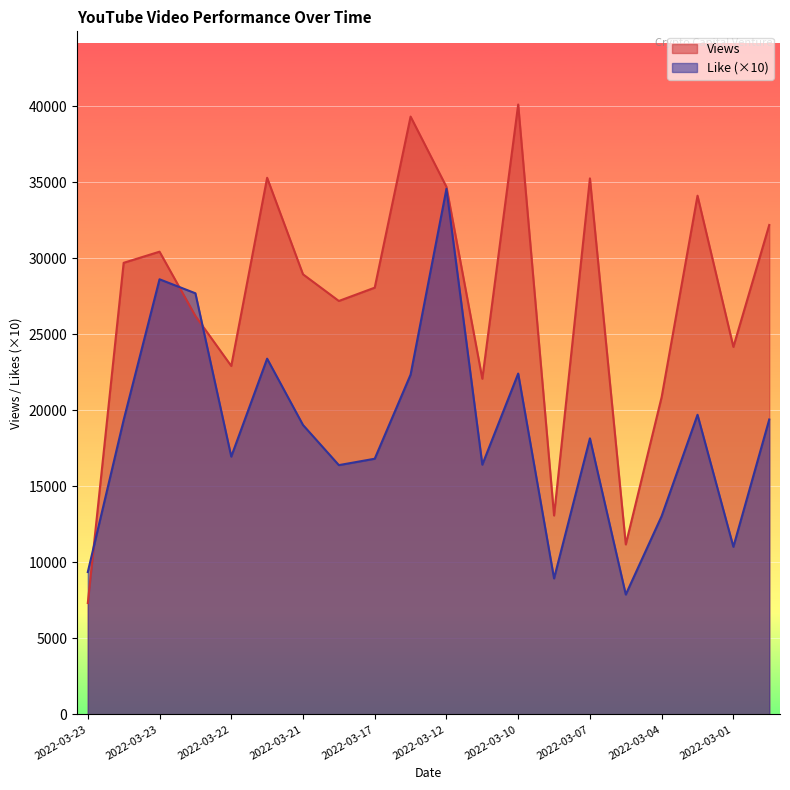

Reading right to left, extract all data points from this chart.

Views: 32181	24164	34107	20866	11176	35245	13077	40102	22071	34687	39308	28060	27184	28938	35284	22910	26201	30425	29693	7321
Like: 19390	11020	19700	13040	7880	18150	8940	22410	16420	34560	22340	16810	16390	19030	23390	16950	27690	28610	19360	9360